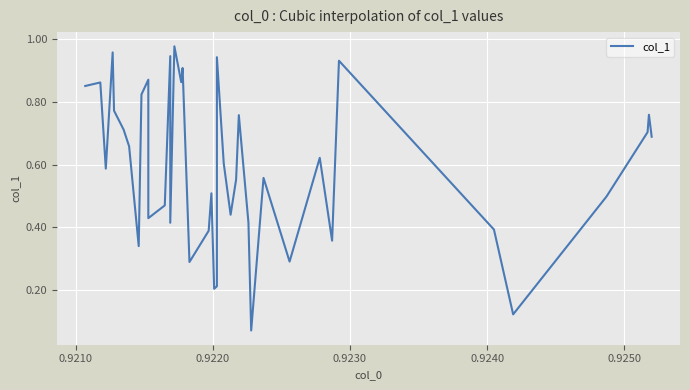

True or false: there are more than 0 points higher than both neighbors.

True